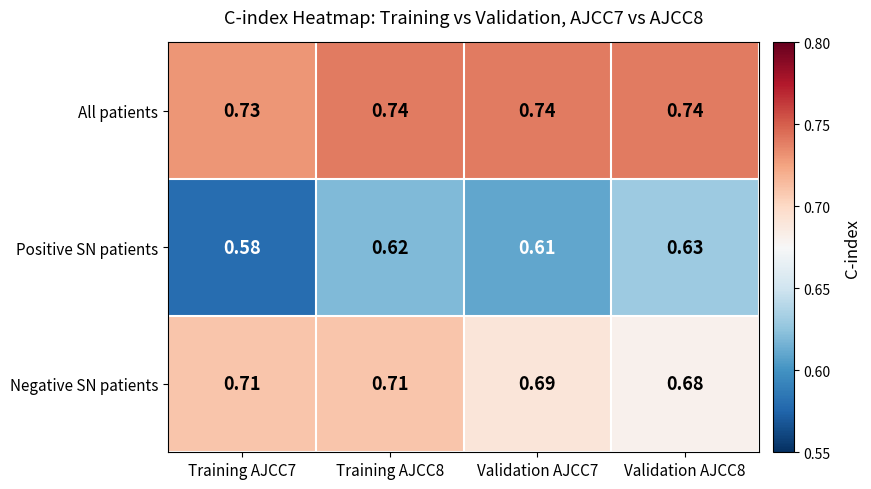

How many data points does each series have?

4